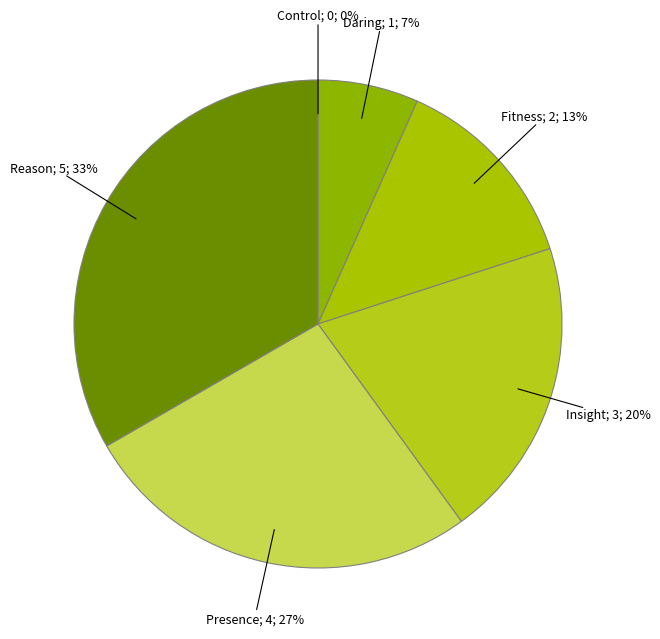

Is there any slice that represents more than half of the pie?

No